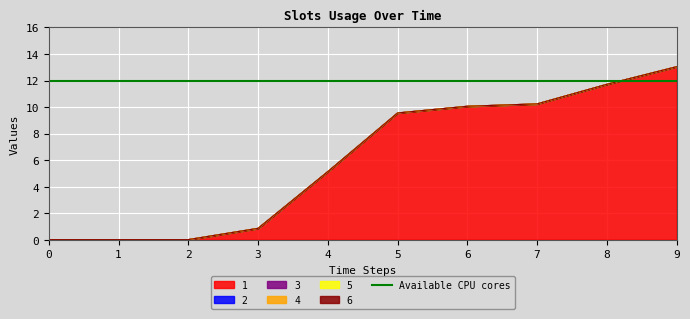

Is it true that 4 equals 0.0 at 7?

True